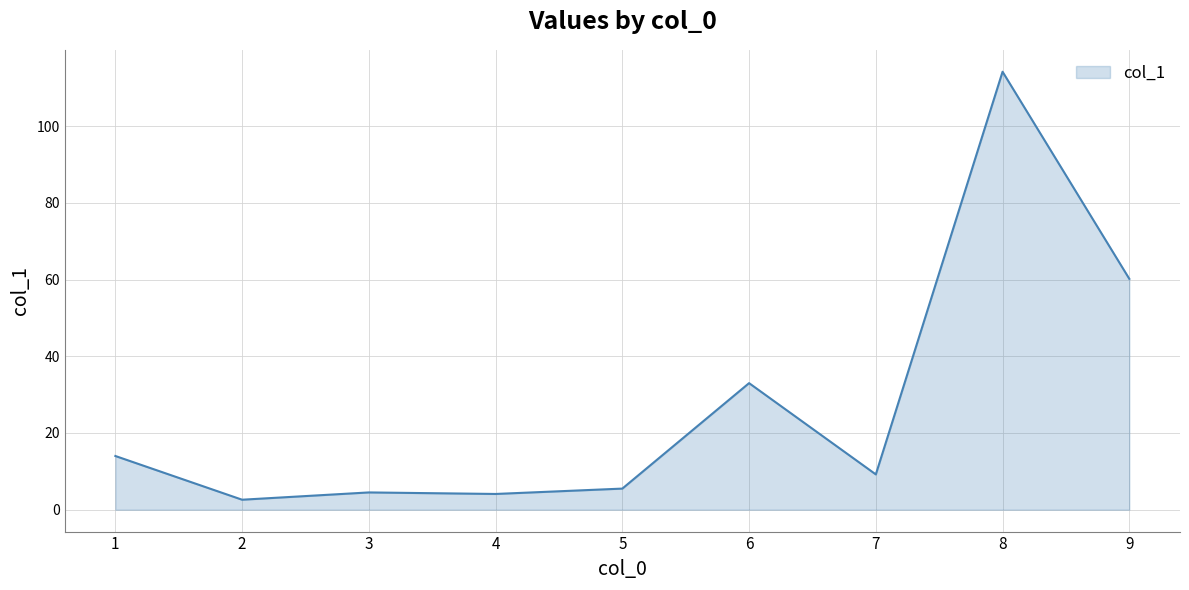

At which label is the value closest to 58?

9